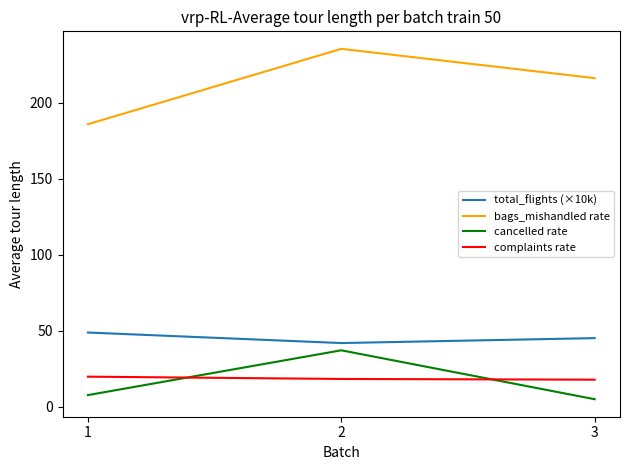

At which category is the sum across all series the highest?

2